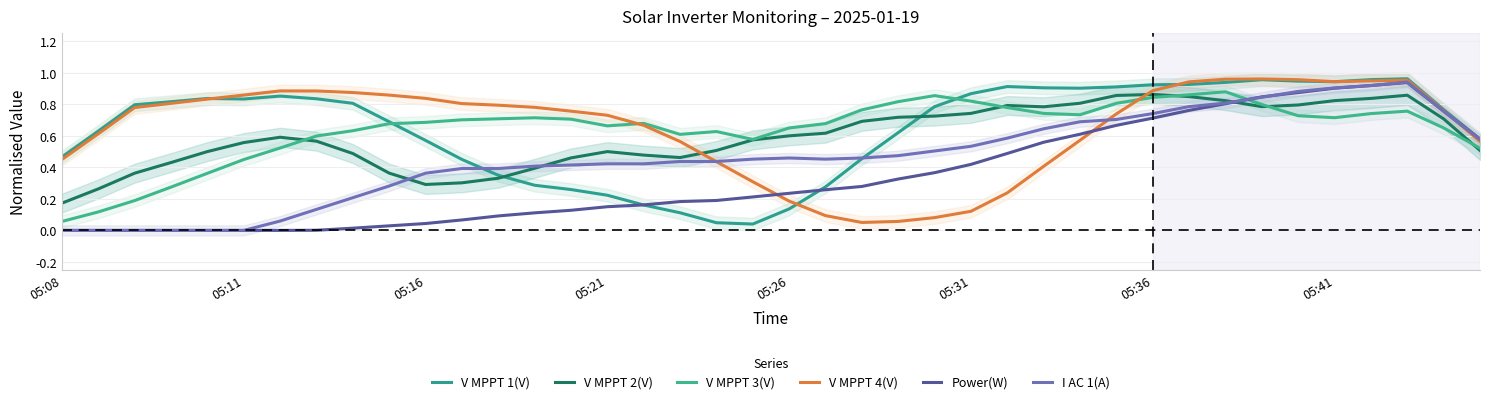

True or false: Power(W) and V MPPT 1(V) intersect in this chart.

True